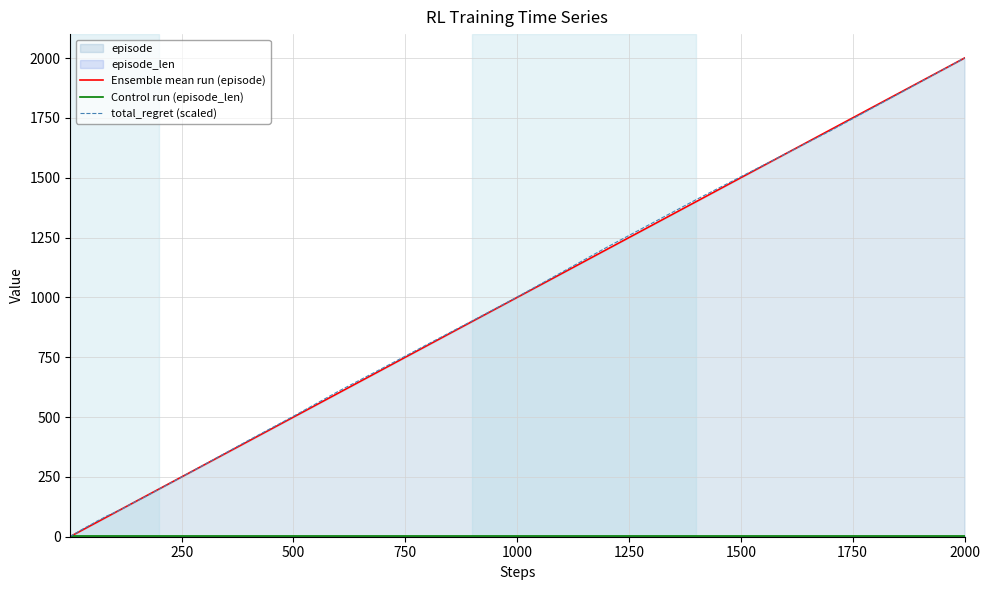

At which category is the sum across all series the highest?

2000